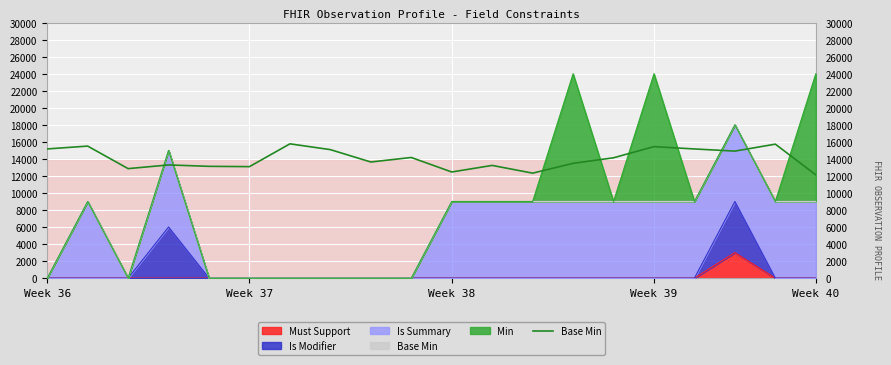

Rank the categories by value from lowest to highest.

19, 12, 10, Week 38, 5, Week 40, 11, Week 39, 13, 8, 14, 9, 17, 7, 16, Week 36, 15, Week 37, 18, 6